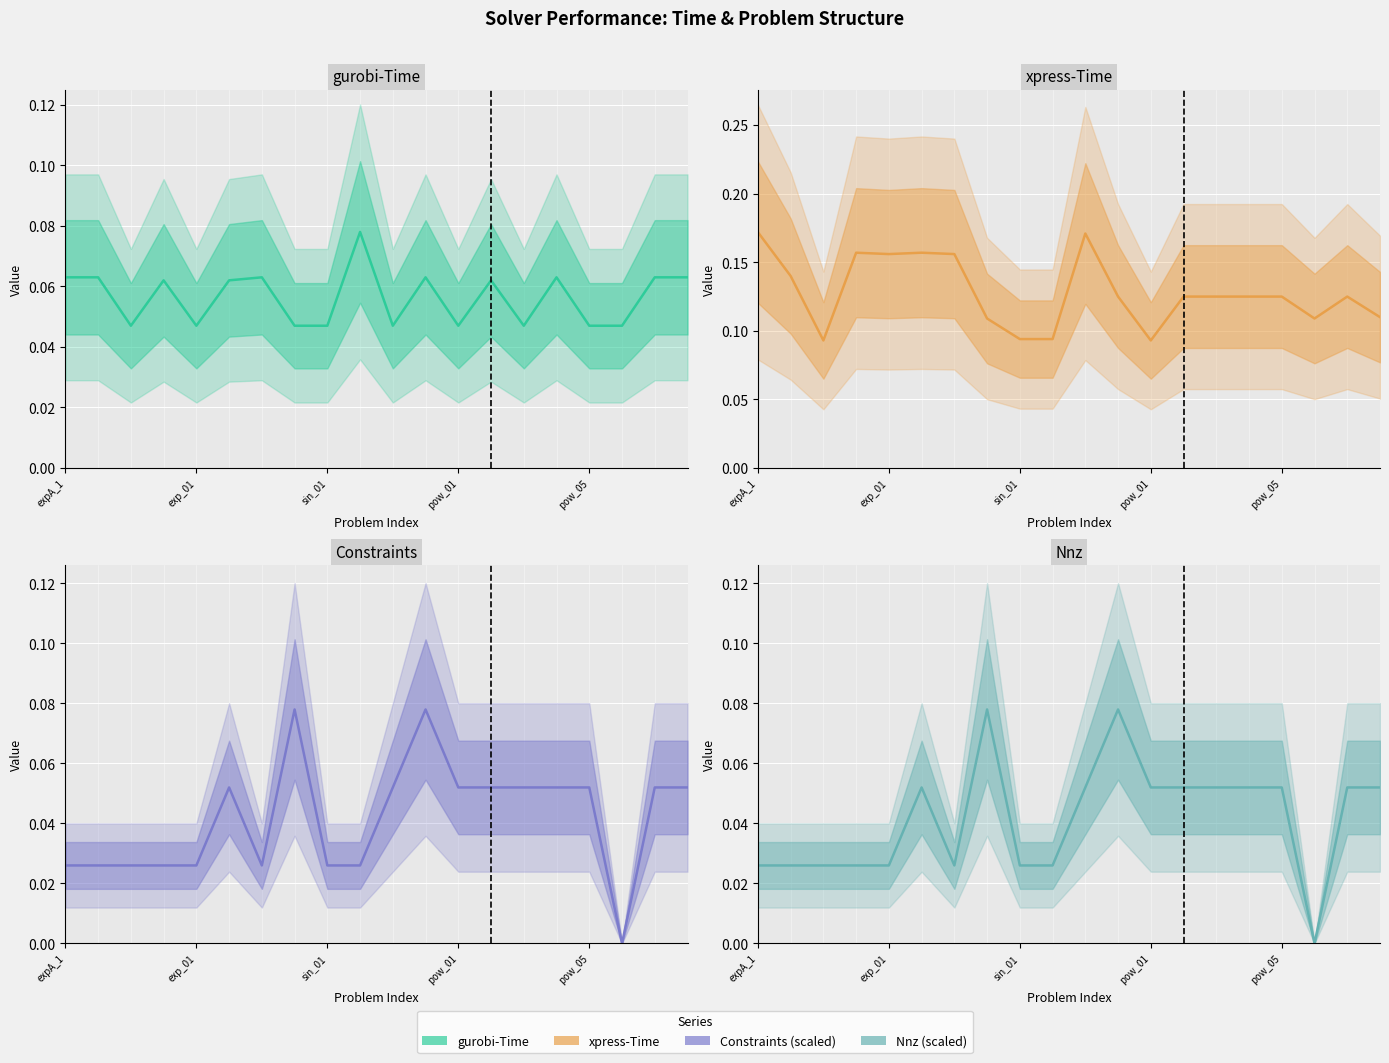

Which series ends up on top after the final intersection of Gurobi Solve Time and Constraints (scaled)?

Gurobi Solve Time